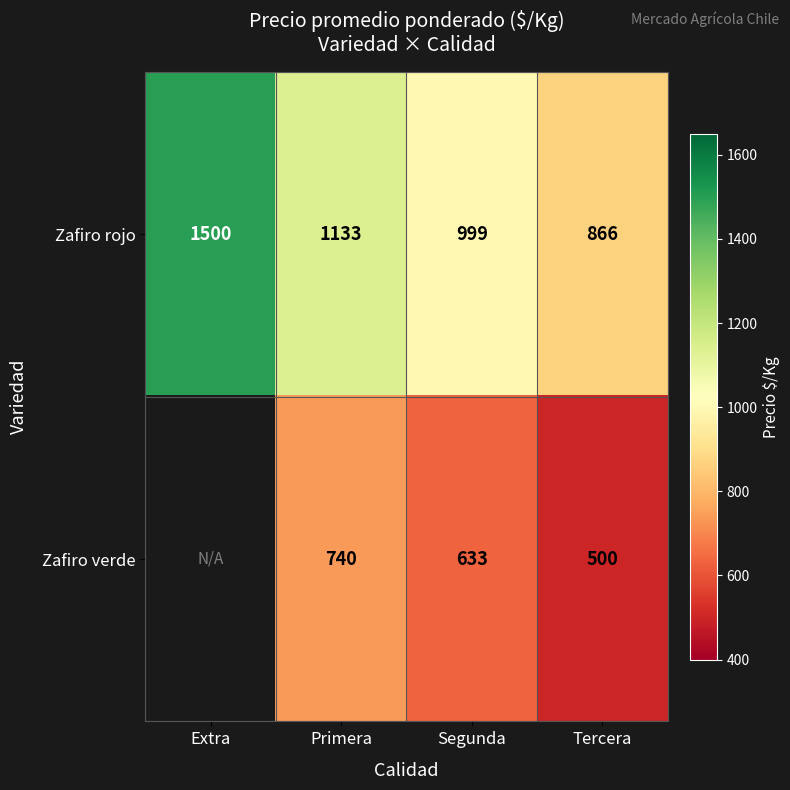

Rank the categories by Zafiro rojo value from lowest to highest.

Tercera, Segunda, Primera, Extra